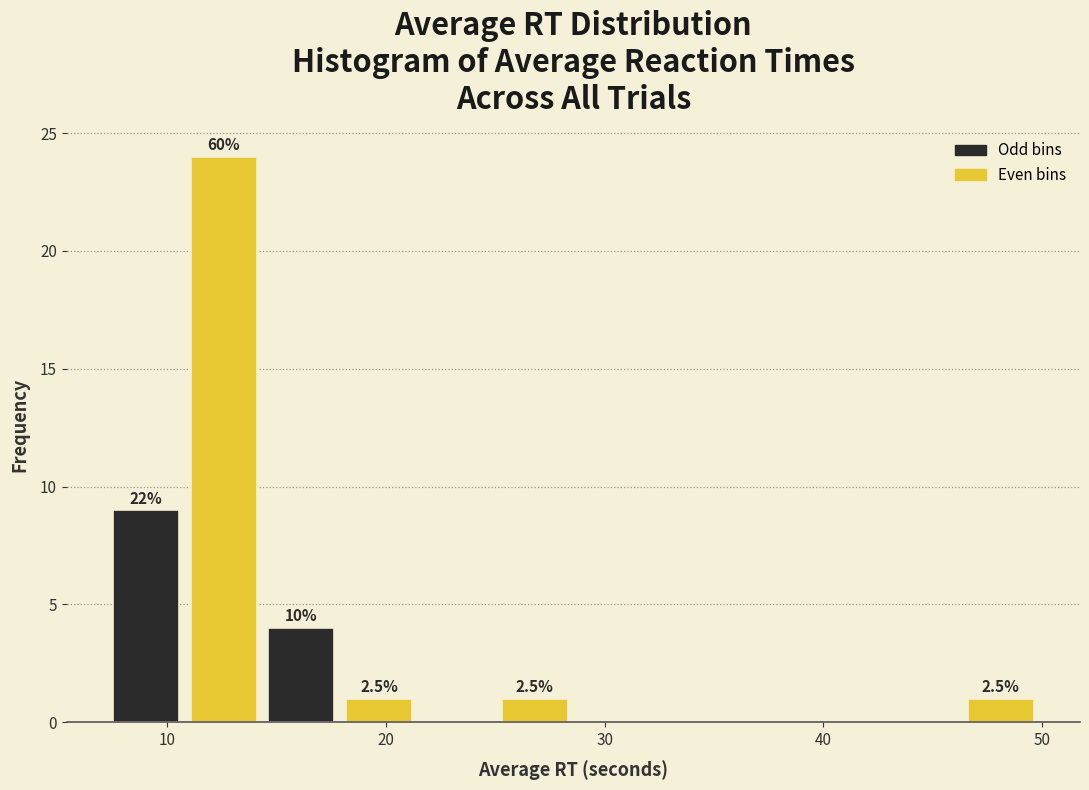

Read against the x-axis, roughly where is the centre of the tallest bar?

13